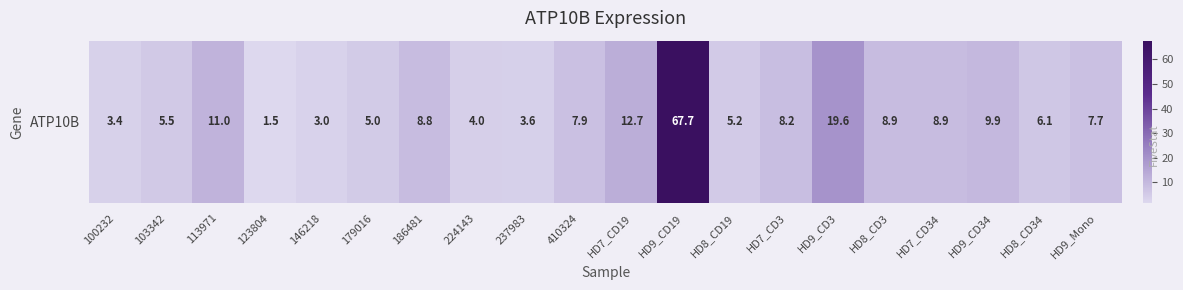

Reading left to right, extract all data points from this chart.

100232=3.4	103342=5.5	113971=11.0	123804=1.5	146218=3.0	179016=5.0	186481=8.8	224143=4.0	237983=3.6	410324=7.9	HD7_CD19=12.7	HD9_CD19=67.7	HD8_CD19=5.2	HD7_CD3=8.2	HD9_CD3=19.6	HD8_CD3=8.9	HD7_CD34=8.9	HD9_CD34=9.9	HD8_CD34=6.1	HD9_Mono=7.7